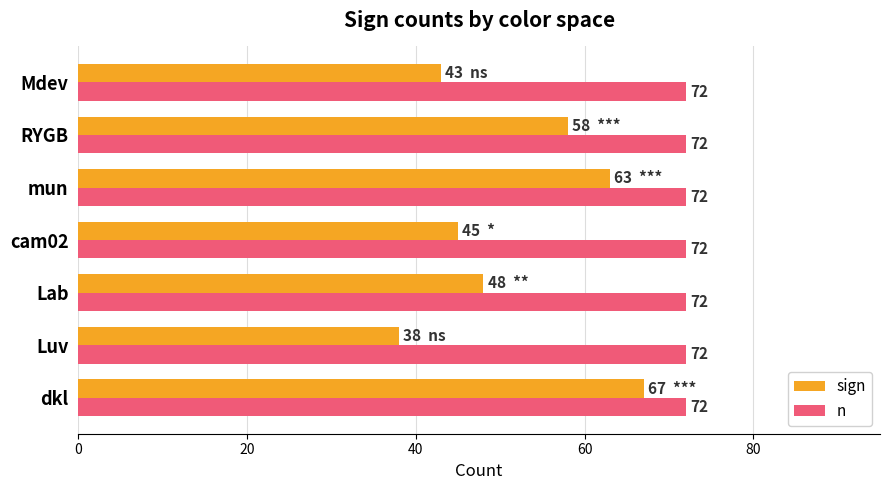

Which series changed the most between Luv and cam02?

sign